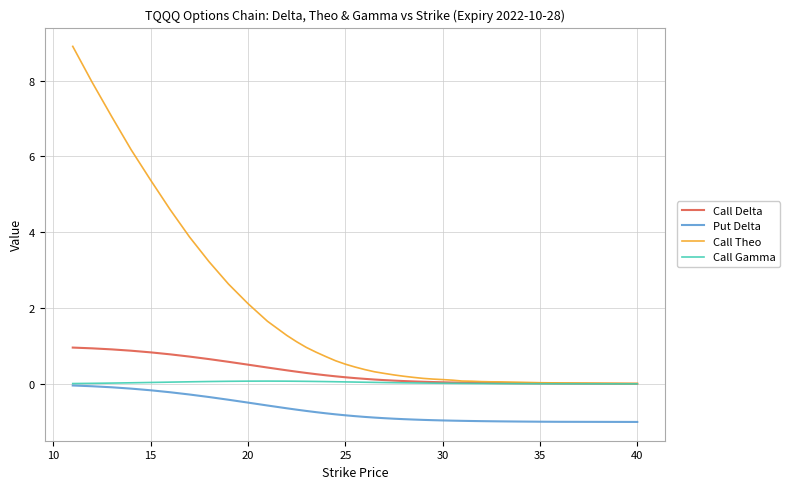

What is the maximum value for Call Theo?

8.9